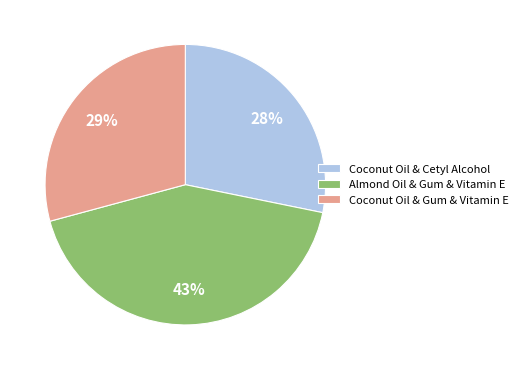

What percentage is the Coconut Oil & Gum & Vitamin E slice, to the nearest percent?

29%